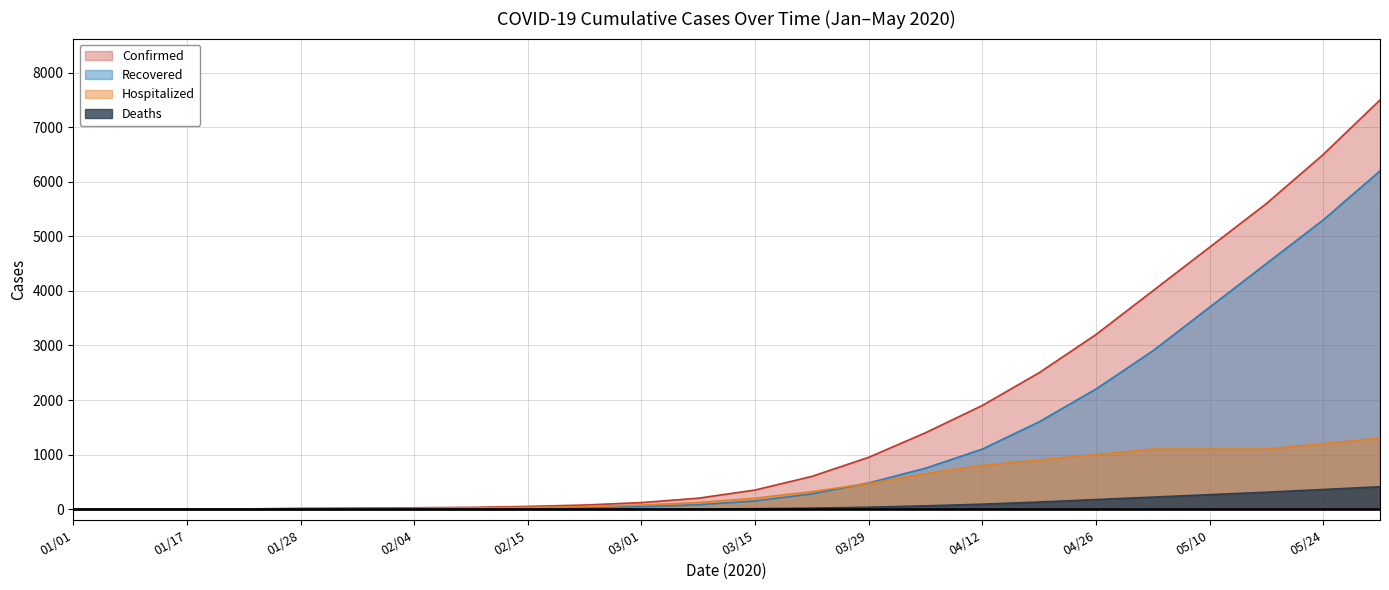

The value of Confirmed at 04/05 is 1400. True or false?

True